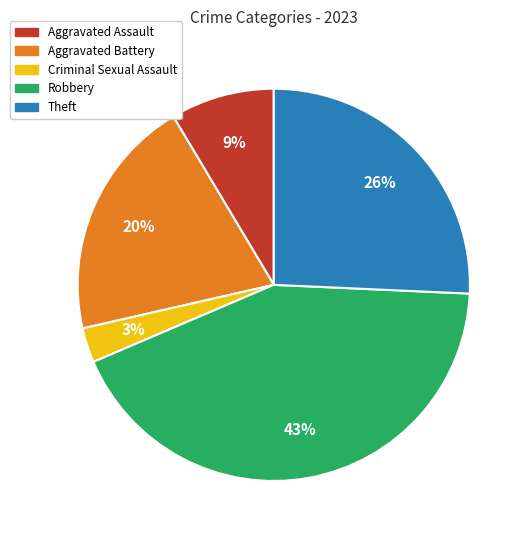

Is there a majority slice in this chart?

No